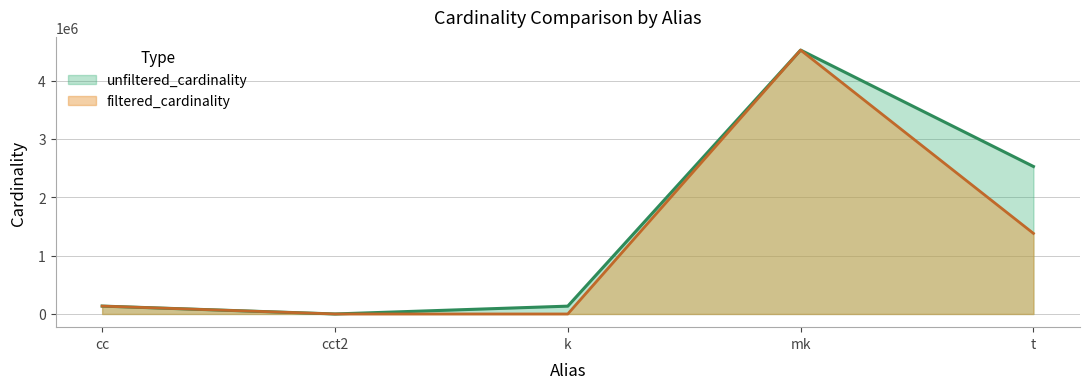

Is it true that unfiltered_cardinality equals 4523930 at mk?

True